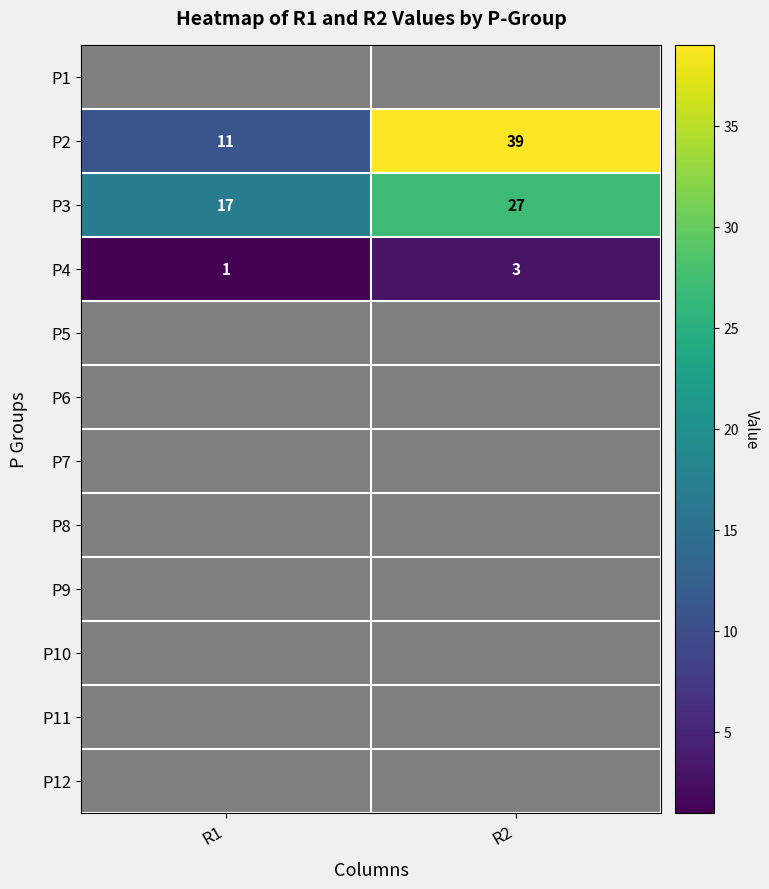

What is the sum of the P4 values at R2 and R1?

4